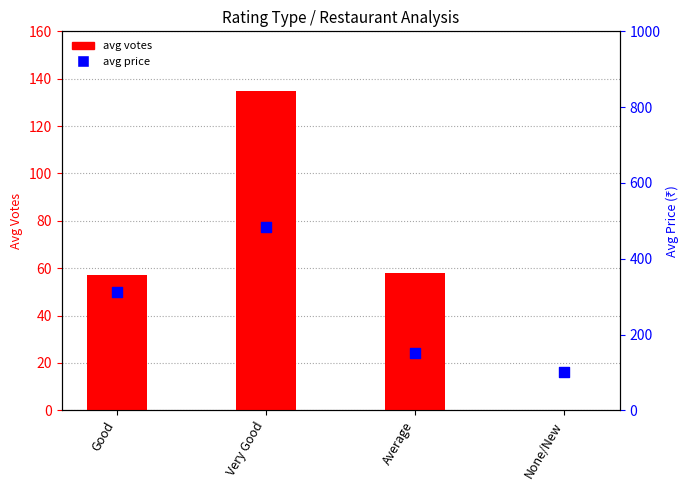

Which series has the largest Y range (max minus min)?

avg price